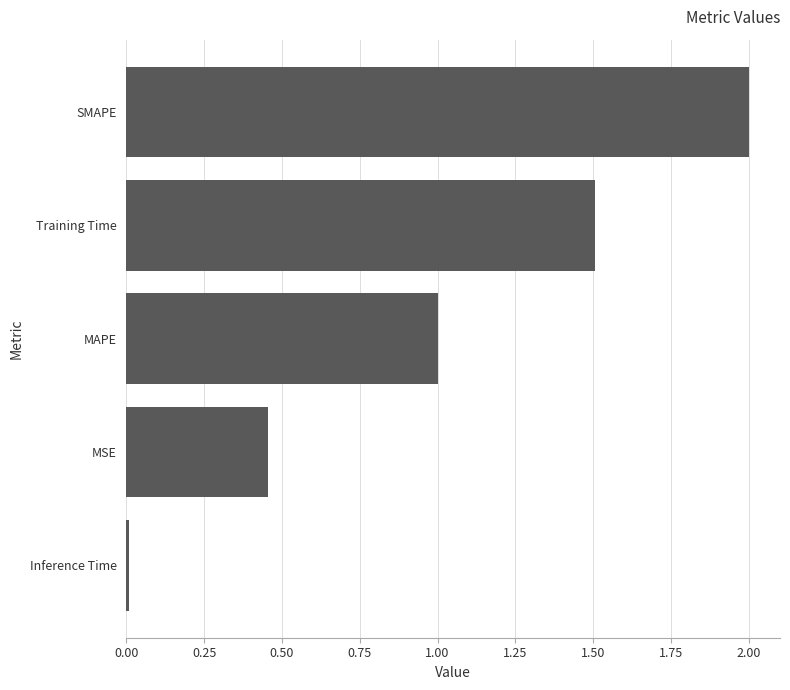

What is the sum of all values?

5.0